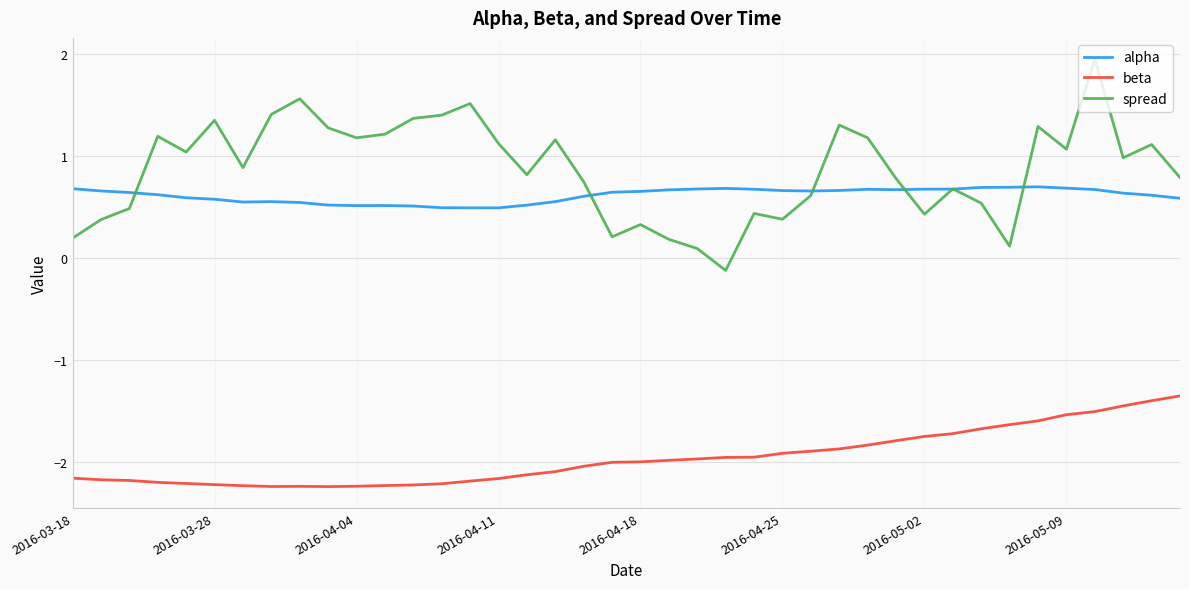

Rank the series by their maximum value, from highest to lowest.

spread, alpha, beta